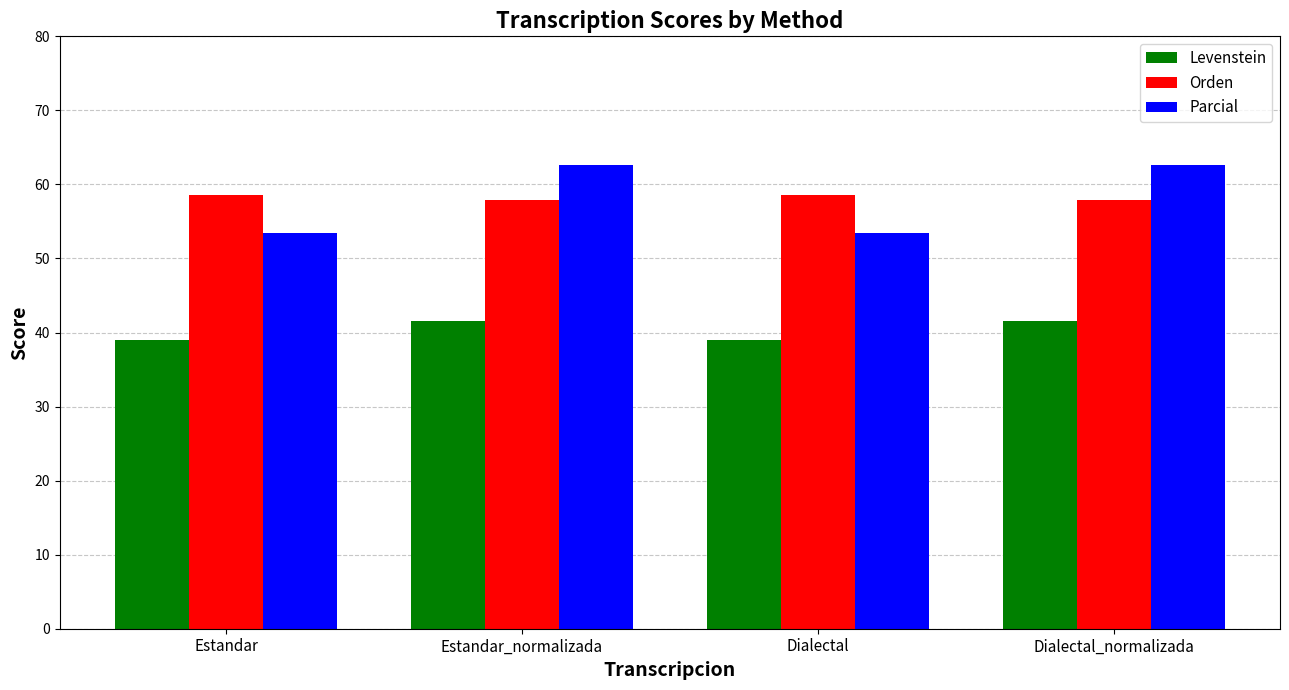

Rank the series at Dialectal from lowest to highest value.

Levenstein, Parcial, Orden